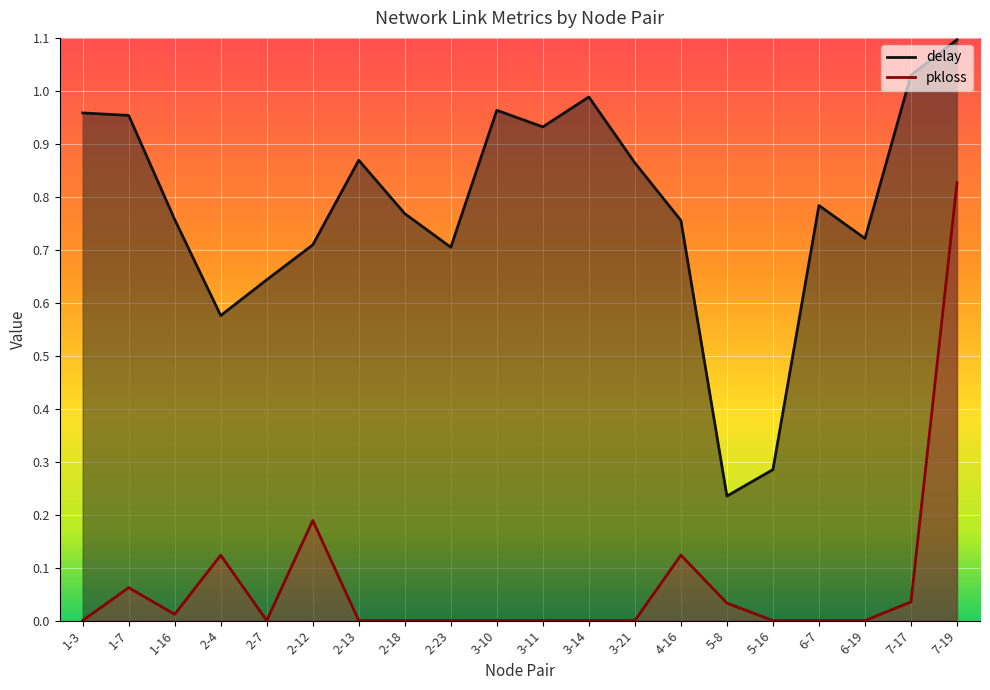

How many values in the pkloss series exceed 0?

8